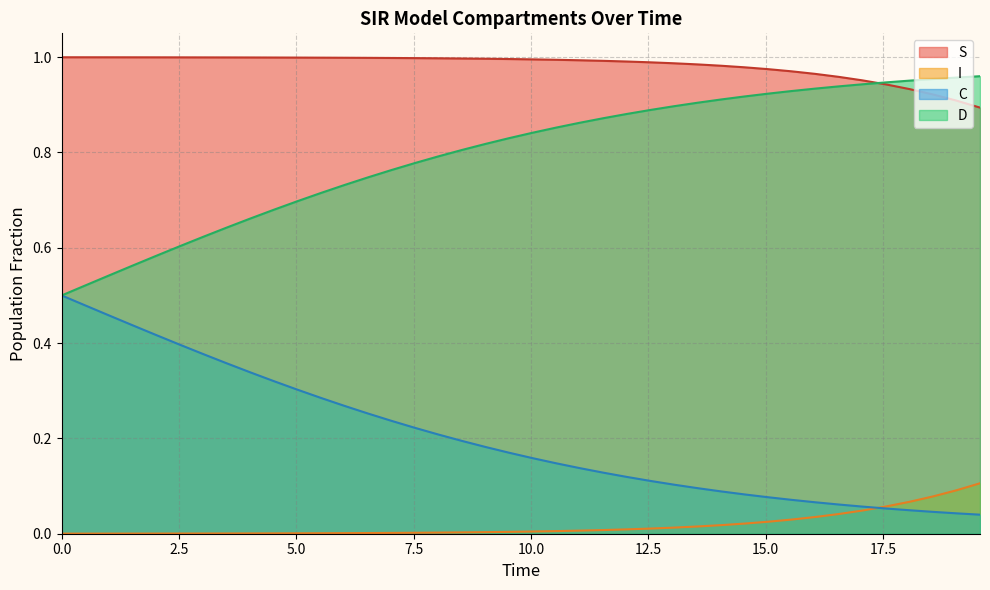

Which series has the widest spread of values?

D